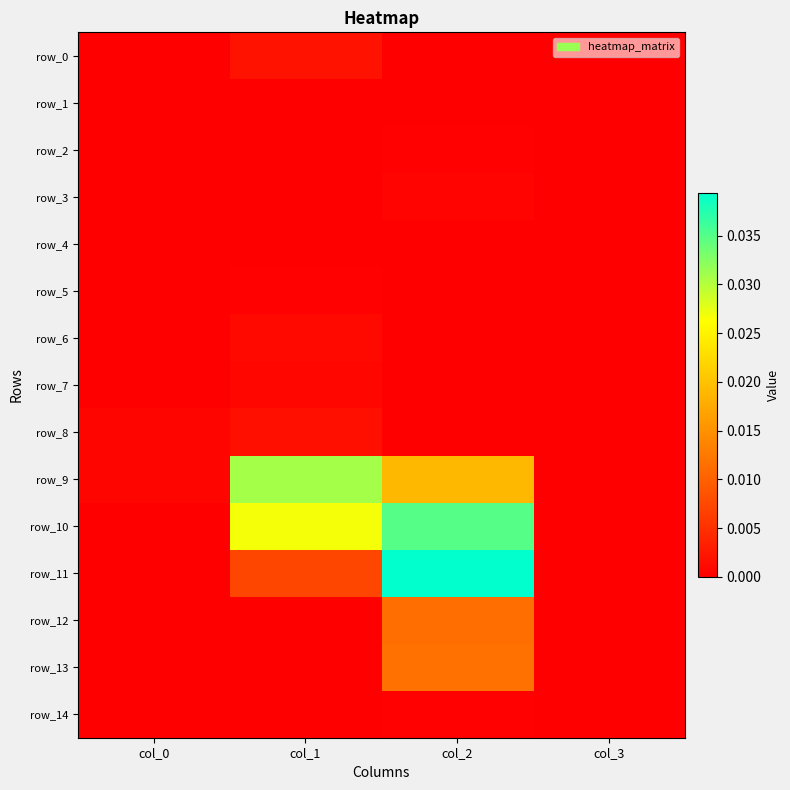

True or false: row_7 has a value of 0.0 at col_2.

True